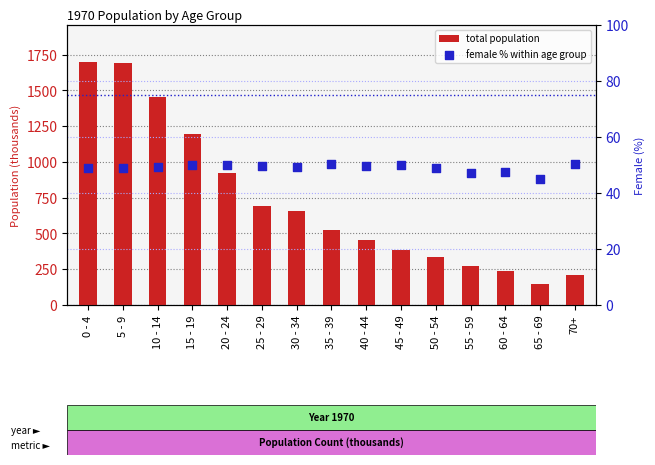

Which series has the largest total across all categories?

total population